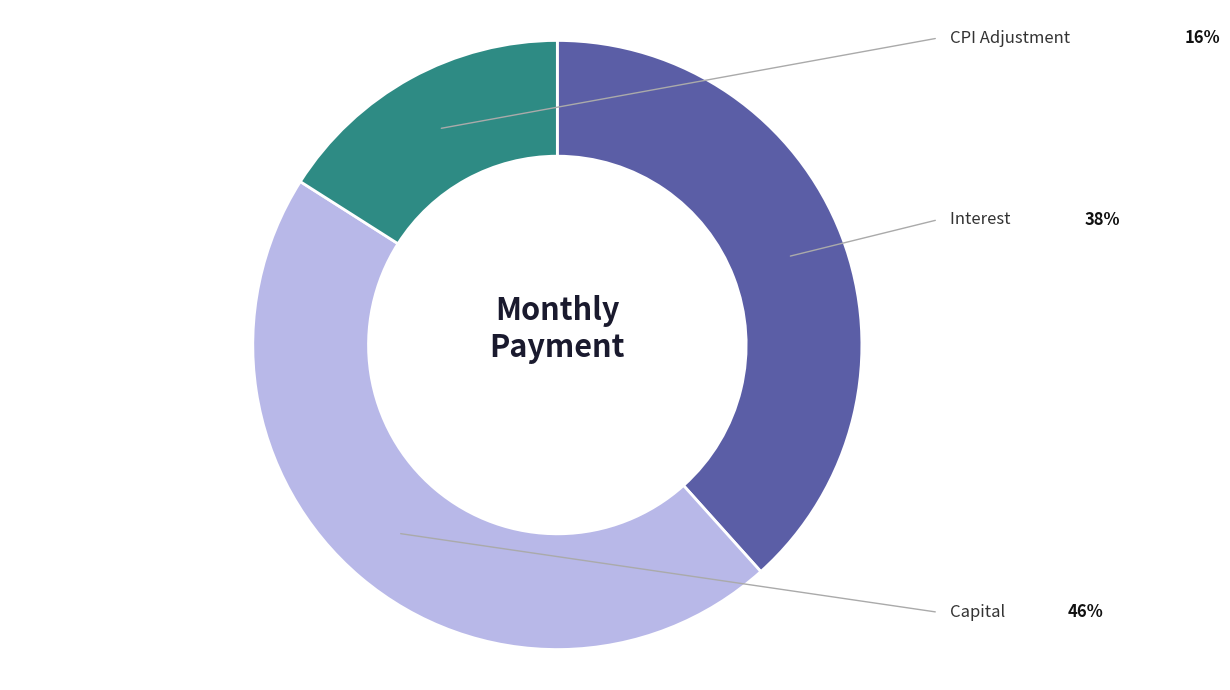

How many slices are in this pie chart?

3